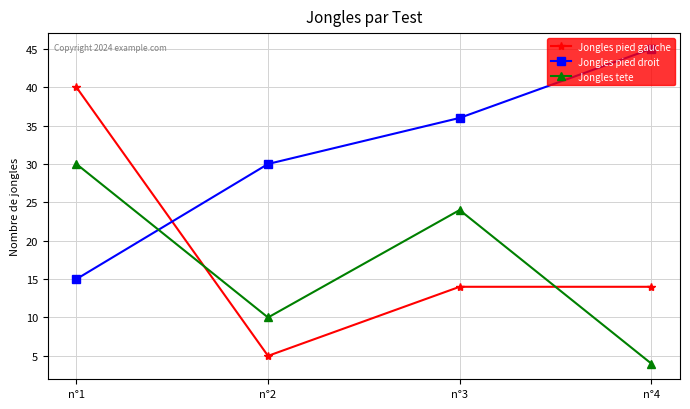

Where does the Jongles pied gauche series first go above 14?

n°1